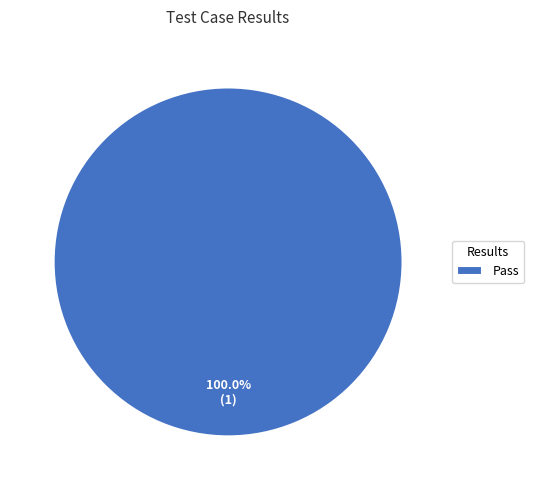

Does any single category account for the majority?

Yes